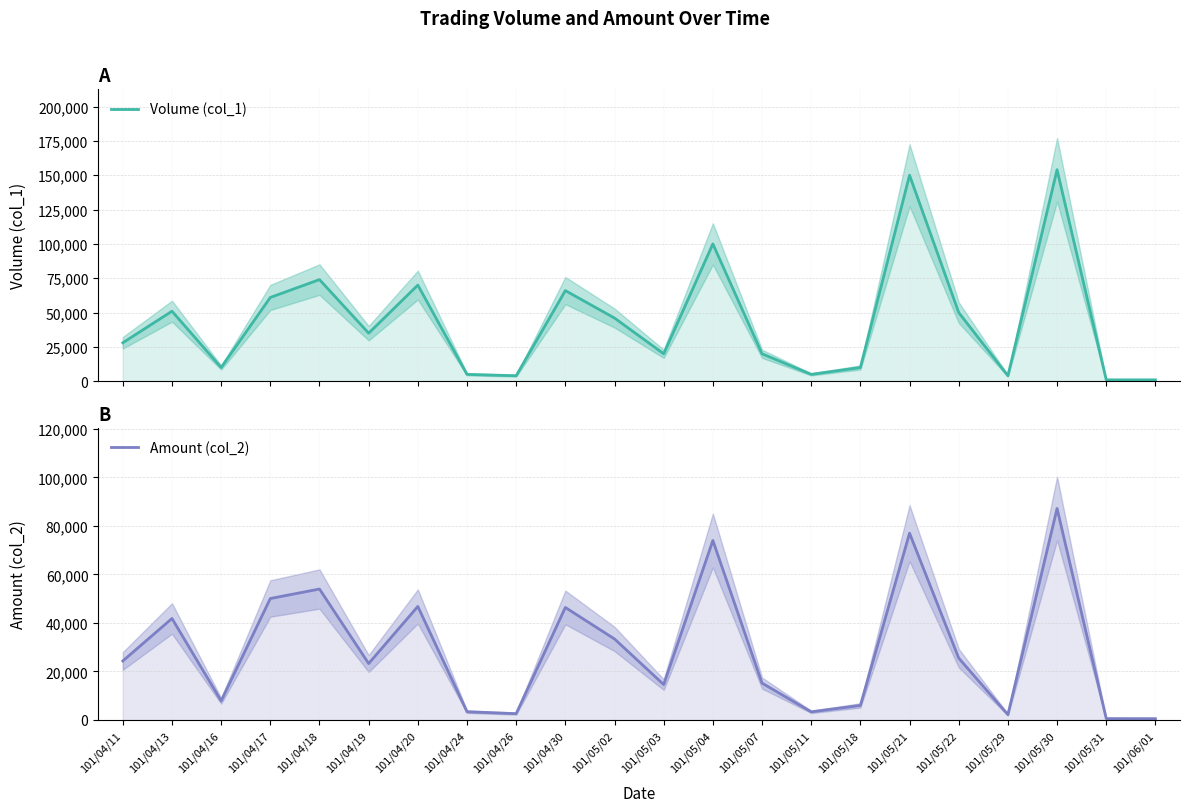

Which series has the largest range (max minus min)?

Volume (col_1)